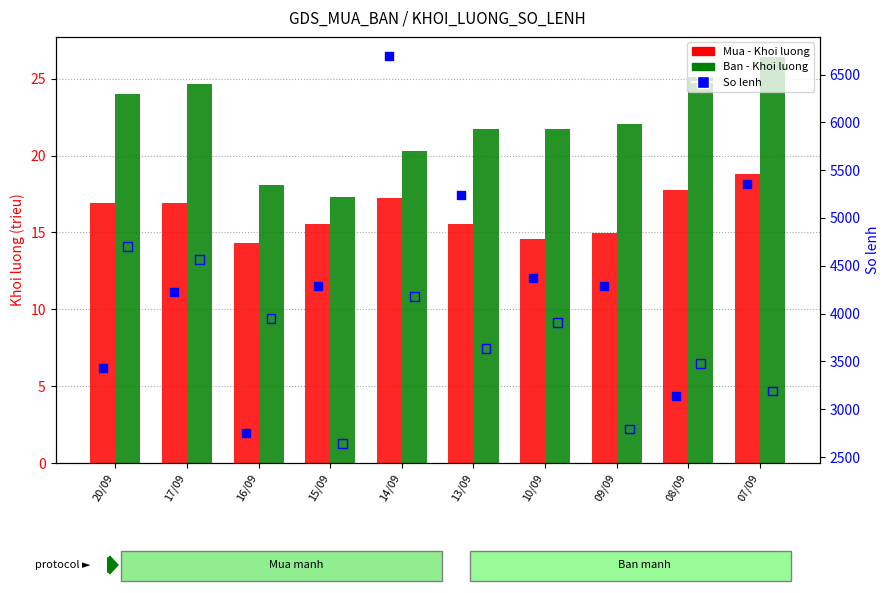

Which series reaches the minimum Y coordinate?

Mua - Khoi luong (tr.)